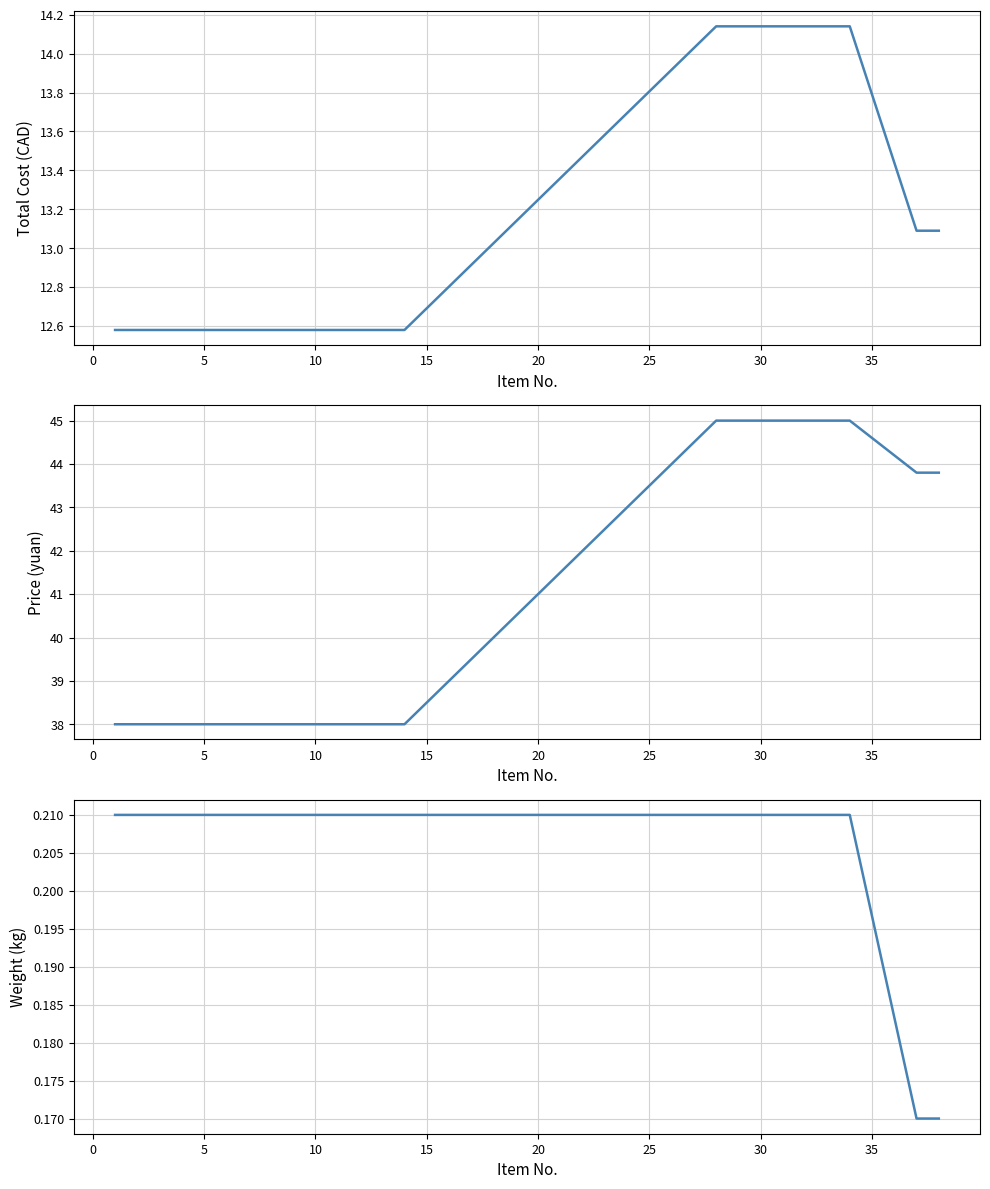

True or false: Weight (kg) and Total Cost (CAD) cross at least once.

False